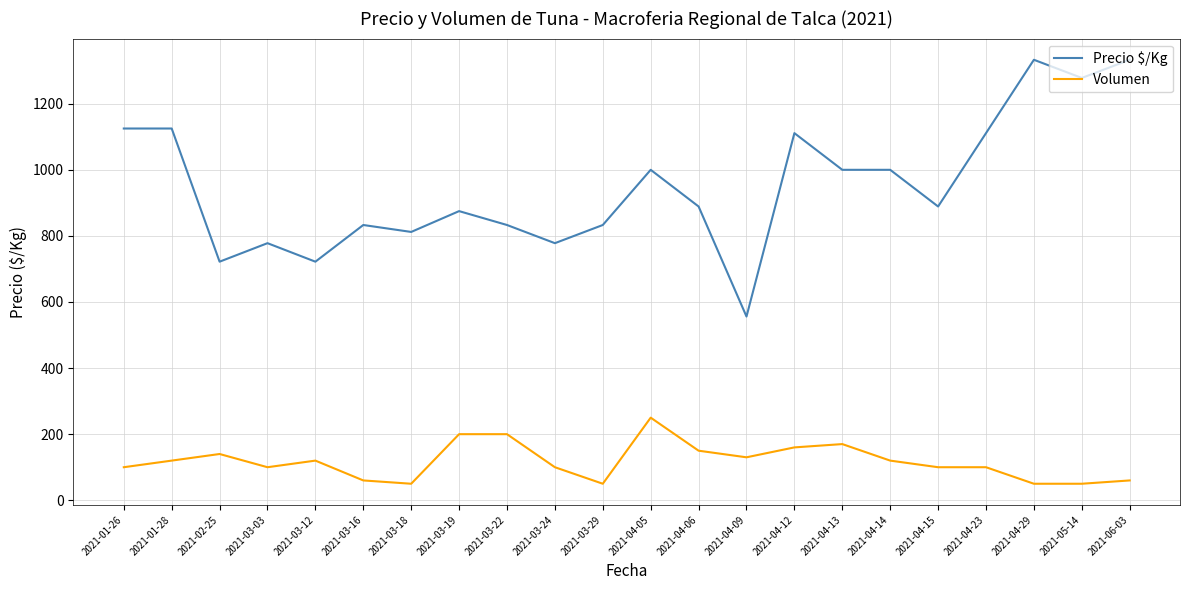

Reading left to right, list all the values displayed in this chart.

Precio $/Kg: 1125	1125	722	778	722	833	812	875	833	778	833	1000	889	556	1111	1000	1000	889	1111	1333	1278	1333
Volumen: 100	120	140	100	120	60	50	200	200	100	50	250	150	130	160	170	120	100	100	50	50	60